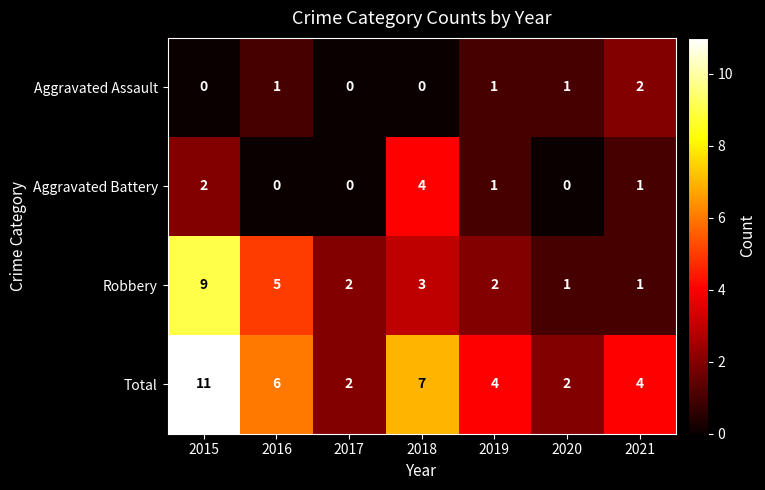

How many values in the Aggravated Battery series are below 1?

3